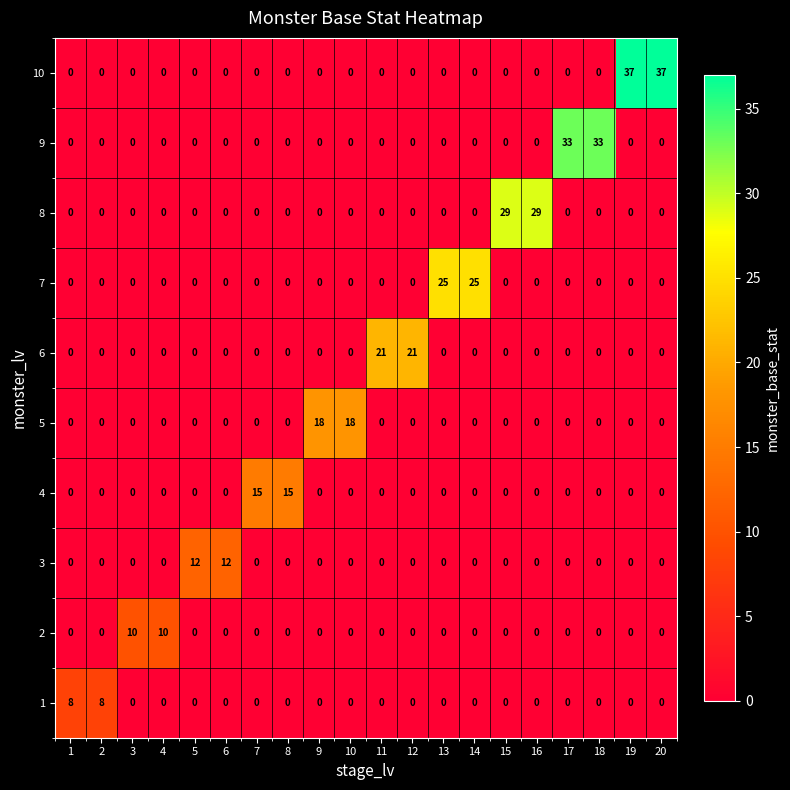

How many data points does each series have?

20